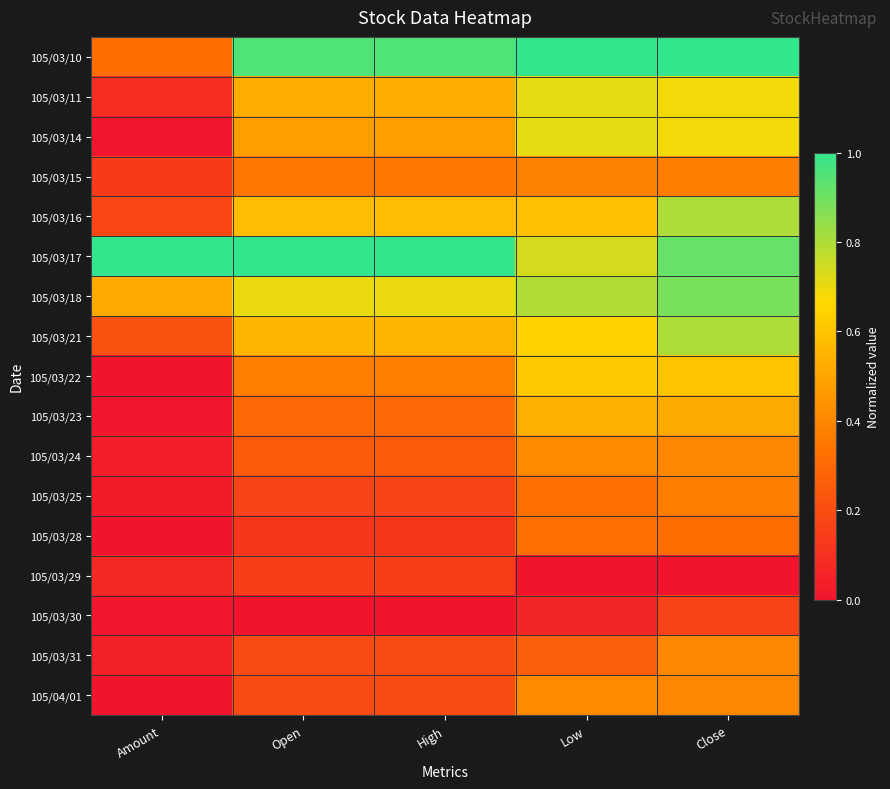

Reading left to right, list all the values displayed in this chart.

105/03/10: Amount=0.3	Open=0.9	High=0.9	Low=1.0	Close=1.0
105/03/11: Amount=0.1	Open=0.5	High=0.5	Low=0.7	Close=0.7
105/03/14: Amount=0.0	Open=0.5	High=0.5	Low=0.7	Close=0.7
105/03/15: Amount=0.1	Open=0.4	High=0.4	Low=0.4	Close=0.4
105/03/16: Amount=0.2	Open=0.6	High=0.6	Low=0.6	Close=0.8
105/03/17: Amount=1.0	Open=1.0	High=1.0	Low=0.7	Close=0.9
105/03/18: Amount=0.5	Open=0.7	High=0.7	Low=0.8	Close=0.9
105/03/21: Amount=0.2	Open=0.6	High=0.6	Low=0.6	Close=0.8
105/03/22: Amount=0.0	Open=0.4	High=0.4	Low=0.6	Close=0.6
105/03/23: Amount=0.0	Open=0.3	High=0.3	Low=0.5	Close=0.5
105/03/24: Amount=0.0	Open=0.2	High=0.2	Low=0.4	Close=0.4
105/03/25: Amount=0.0	Open=0.2	High=0.2	Low=0.3	Close=0.4
105/03/28: Amount=0.0	Open=0.1	High=0.1	Low=0.3	Close=0.3
105/03/29: Amount=0.1	Open=0.2	High=0.2	Low=0.0	Close=0.0
105/03/30: Amount=0.0	Open=0.0	High=0.0	Low=0.1	Close=0.2
105/03/31: Amount=0.0	Open=0.2	High=0.2	Low=0.3	Close=0.4
105/04/01: Amount=0.0	Open=0.2	High=0.2	Low=0.4	Close=0.4